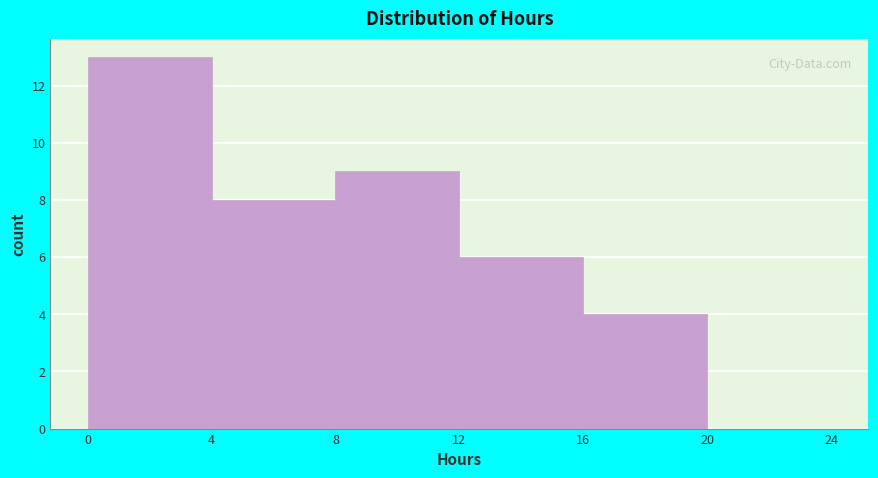

Reading left to right, list every bar in this chart as the range it spans on the x-axis followed by its height. The values are not printed on the chart, so give them approximately, as read against the axis.

0 to 4: 13
4 to 8: 8
8 to 12: 9
12 to 16: 6
16 to 20: 4
20 to 24: 0